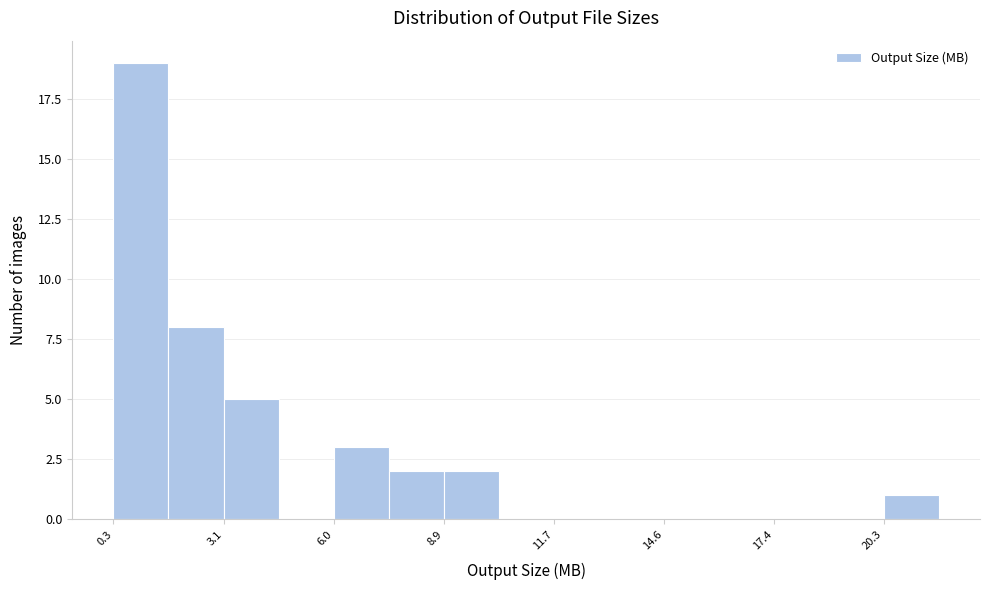

Around what value on the x-axis is the tallest bar? Give the approximate position of its centre, as read against the axis.

1.0